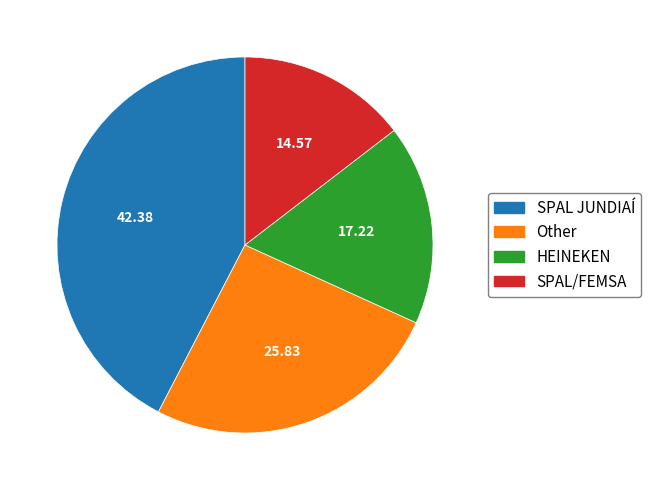

Does any single category account for the majority?

No